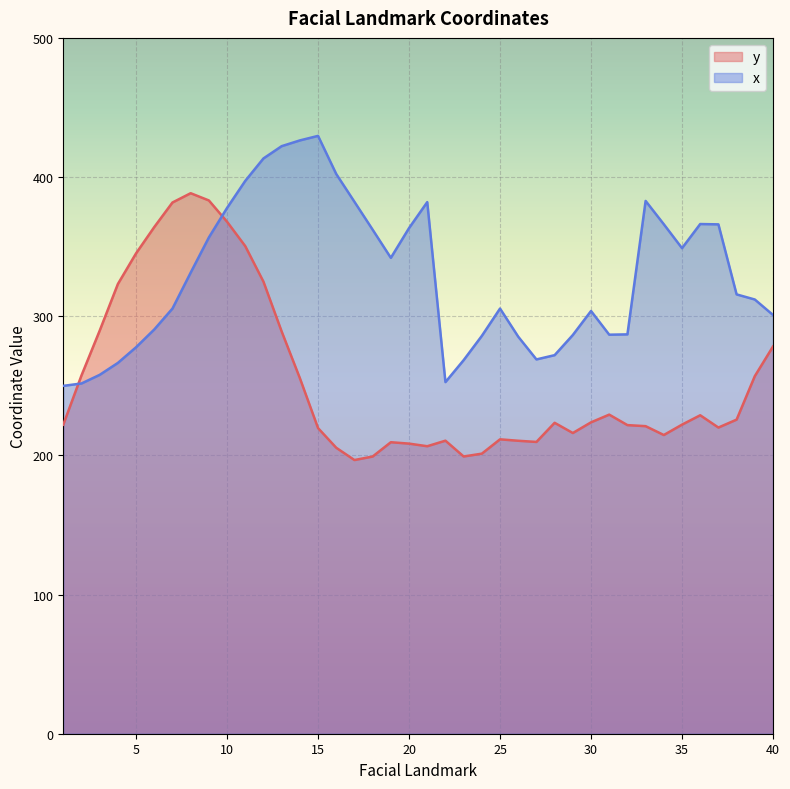

True or false: y has a value of 206.6 at 21.

True